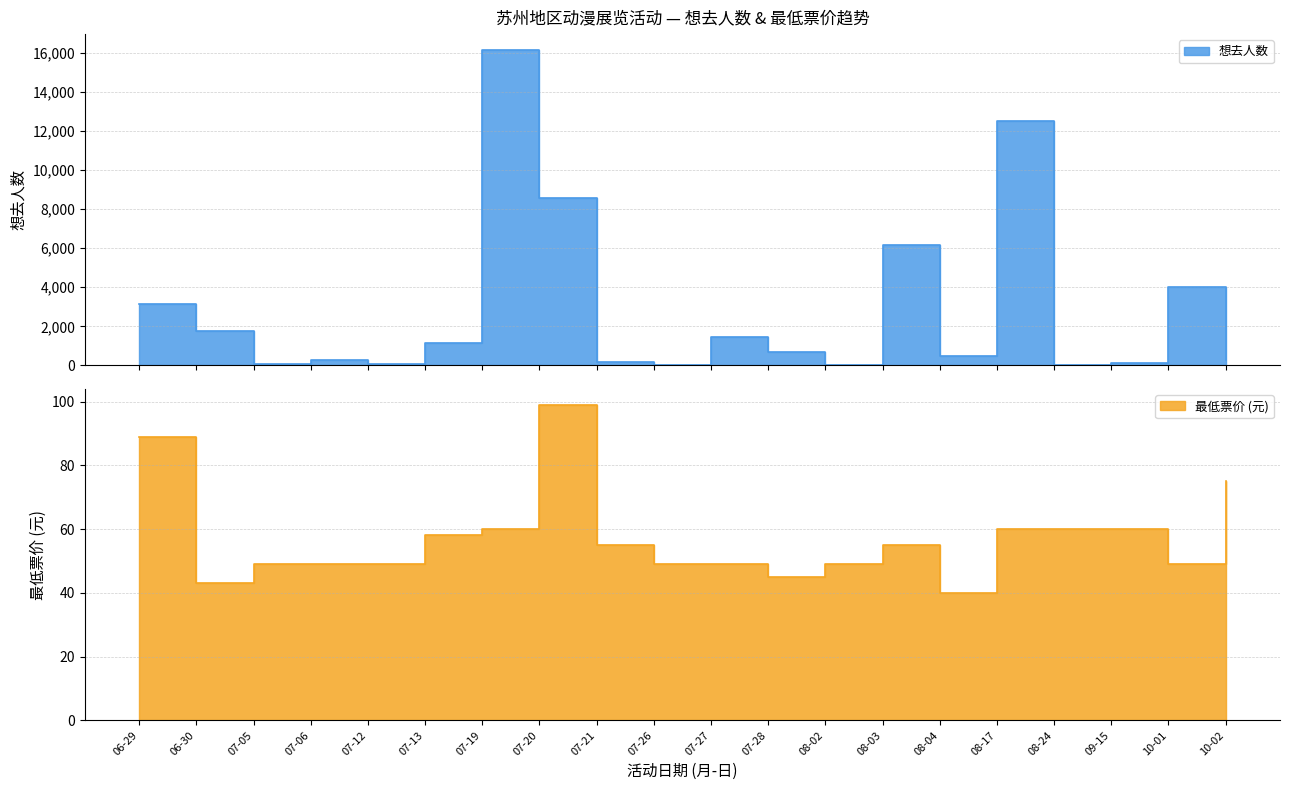

Reading left to right, what are all the values shown in this chart?

想去人数: 3161	1785	59	274	50	1150	16148	8559	199	17	1442	684	11	6180	493	12503	17	141	4025	268
最低票价(有效): 89	43	49	49	49	58	60	99	55	49	49	45	49	55	40	60	60	60	49	75